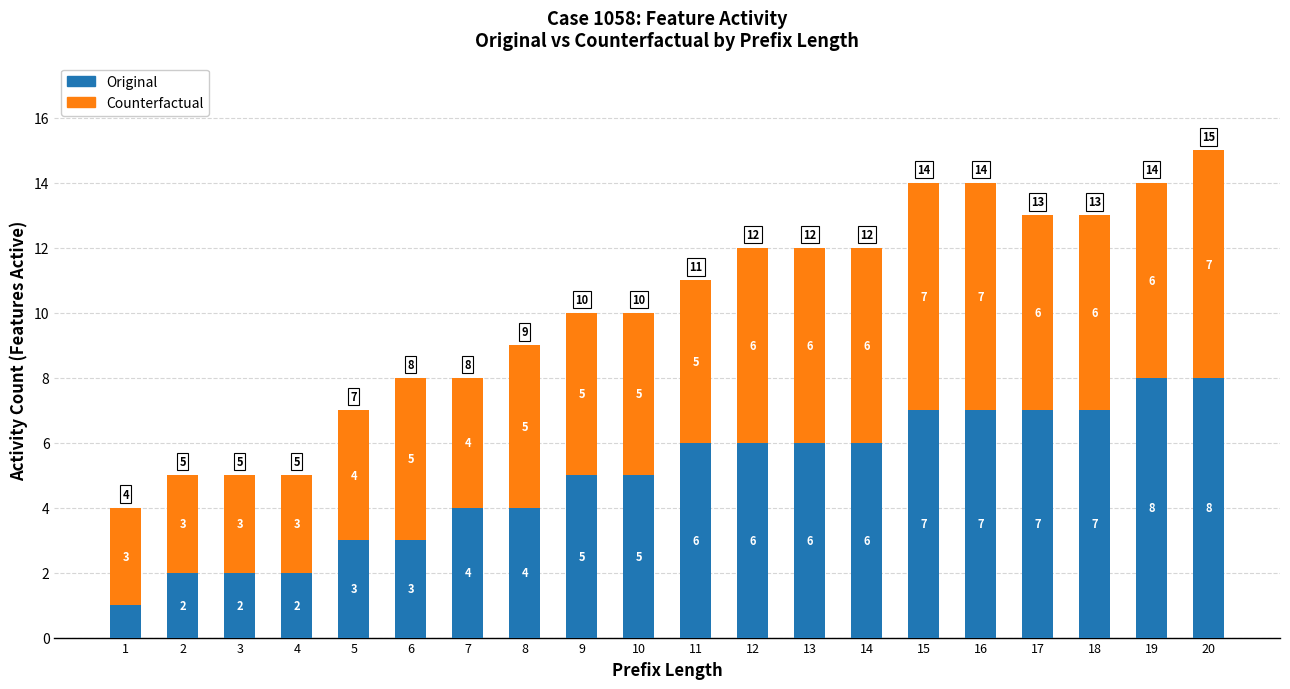

At which category is the sum across all series the highest?

20